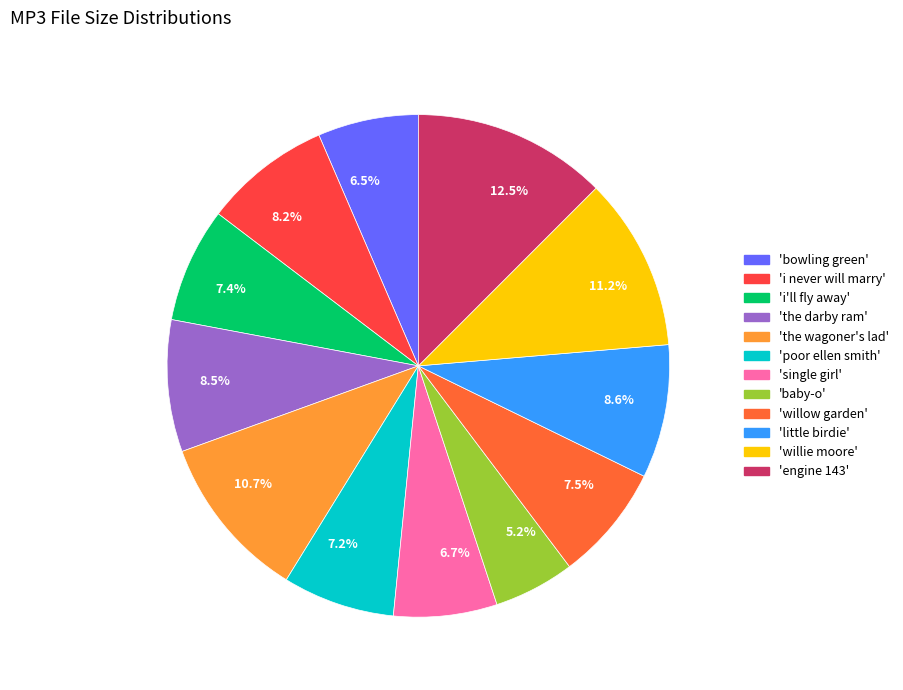

What percentage is NOT represented by 6.7%?

93.3%